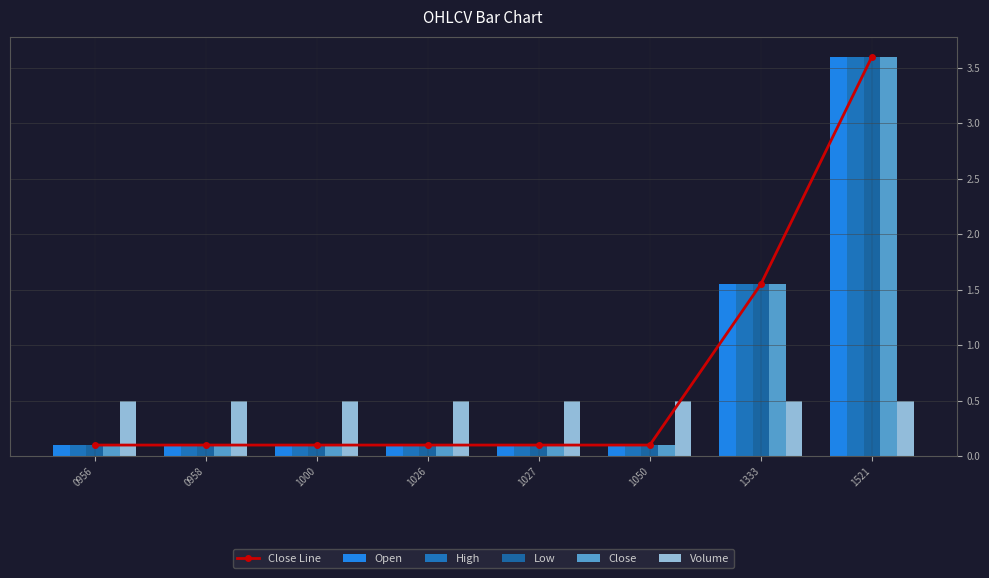

Between 1333 and 0956, which is larger?

1333